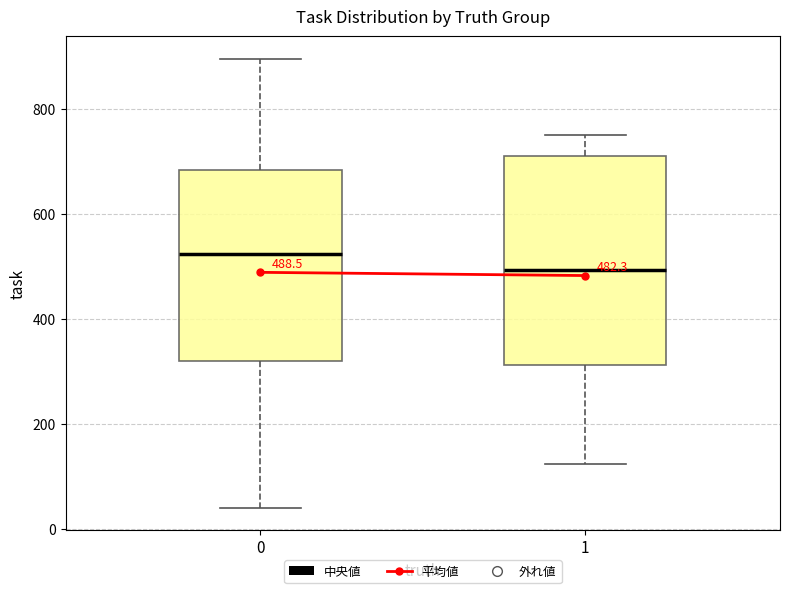

Which box has the lowest median line?

1